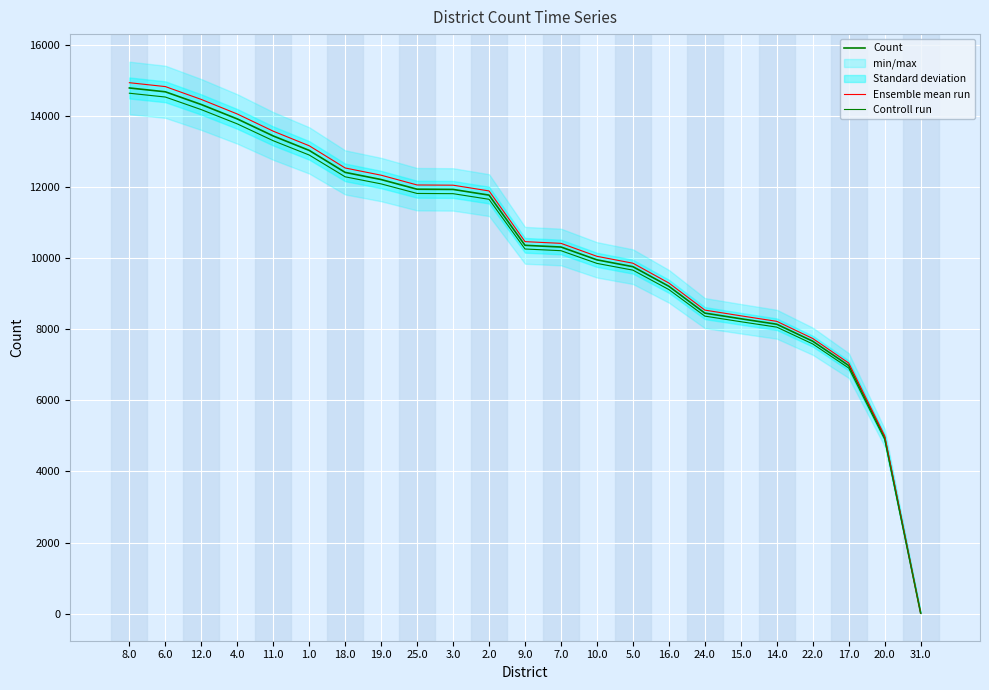

Reading right to left, transcribe all the data shown in this chart.

Count: 15.0	4951.0	6979.0	7663.0	8141.0	8295.0	8454.0	9208.0	9760.0	9952.0	10313.0	10361.0	11773.0	11933.0	11939.0	12211.0	12412.0	13031.0	13437.0	13916.0	14321.0	14679.0	14787.0
Ensemble mean run: 15.2	5000.5	7048.8	7739.6	8222.4	8378.0	8538.5	9300.1	9857.6	10051.5	10416.1	10464.6	11890.7	12052.3	12058.4	12333.1	12536.1	13161.3	13571.4	14055.2	14464.2	14825.8	14934.9
Controll run: 14.8	4901.5	6909.2	7586.4	8059.6	8212.0	8369.5	9115.9	9662.4	9852.5	10209.9	10257.4	11655.3	11813.7	11819.6	12088.9	12287.9	12900.7	13302.6	13776.8	14177.8	14532.2	14639.1